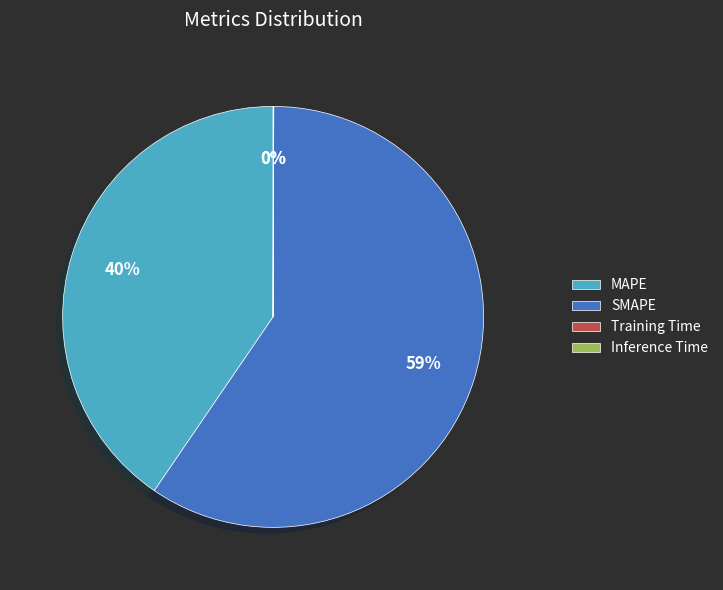

Is there any slice that represents more than half of the pie?

Yes